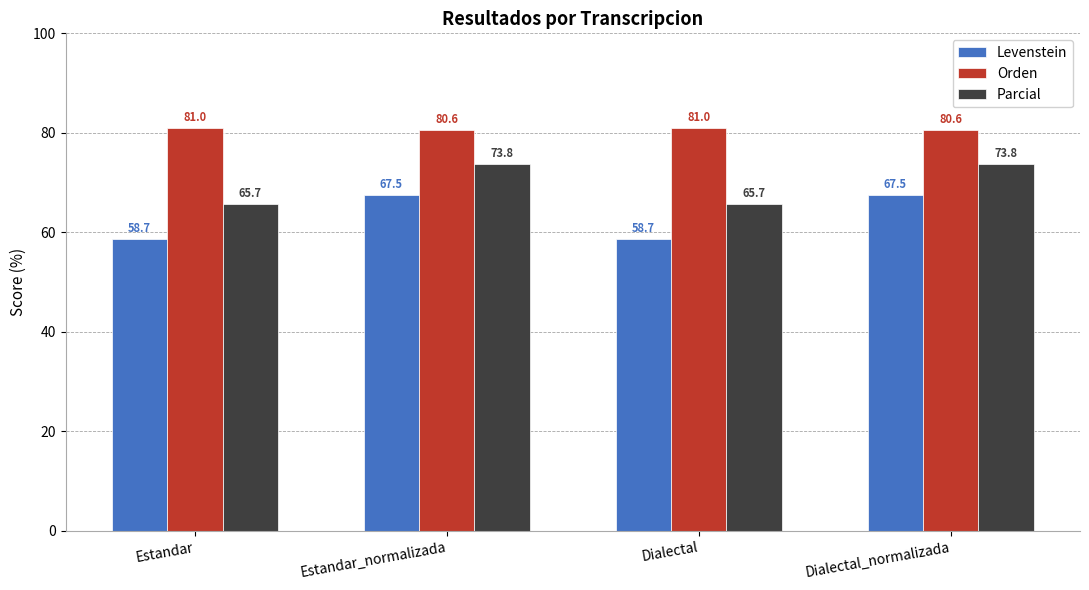

Is it true that Parcial equals 65.7 at Dialectal?

True